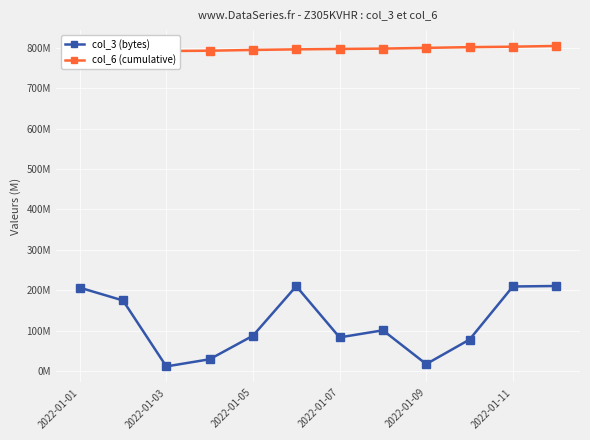

How many values in the col_6 (cumulative) series are below 796896924?

6